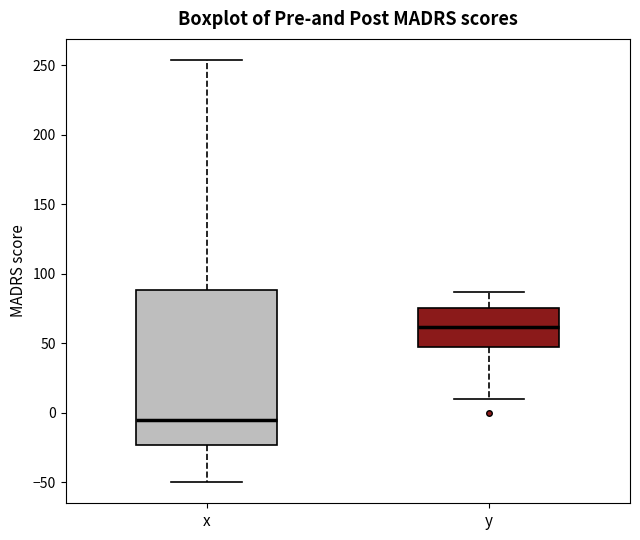

Reading left to right, transcribe this box plot: for each box, give where its median line is, the range the box spans, and where its two whiskers end, as read against the y-axis. The values are not printed on the chart, so give them approximately, as read against the axis.

x: median -5, box -25 to 90, whiskers -50 to 255
y: median 60, box 45 to 75, whiskers 10 to 85